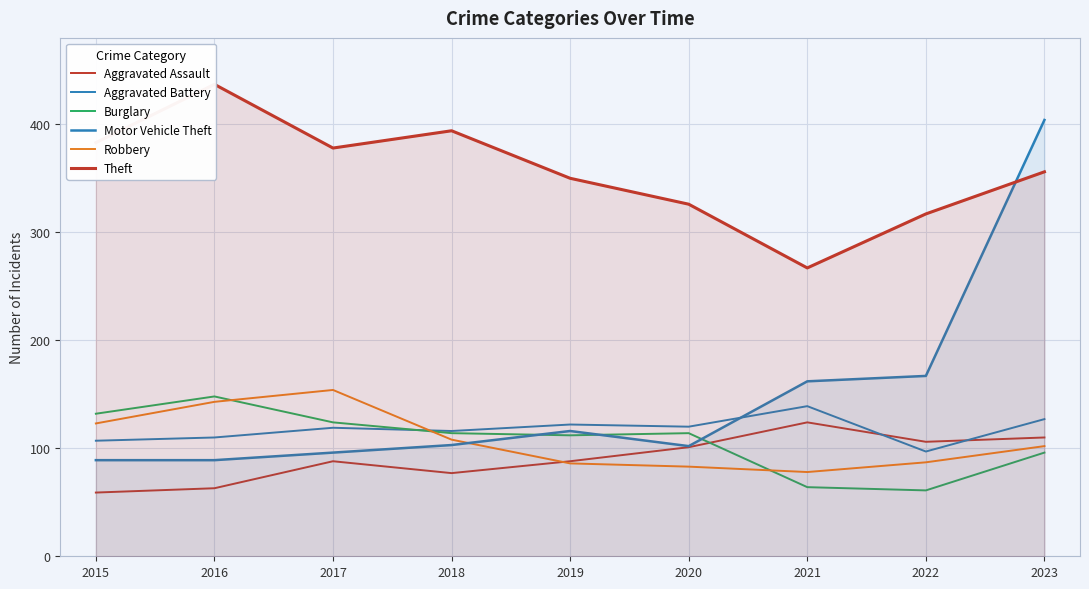

List the labels in order of Robbery value, largest first.

2017, 2016, 2015, 2018, 2023, 2022, 2019, 2020, 2021